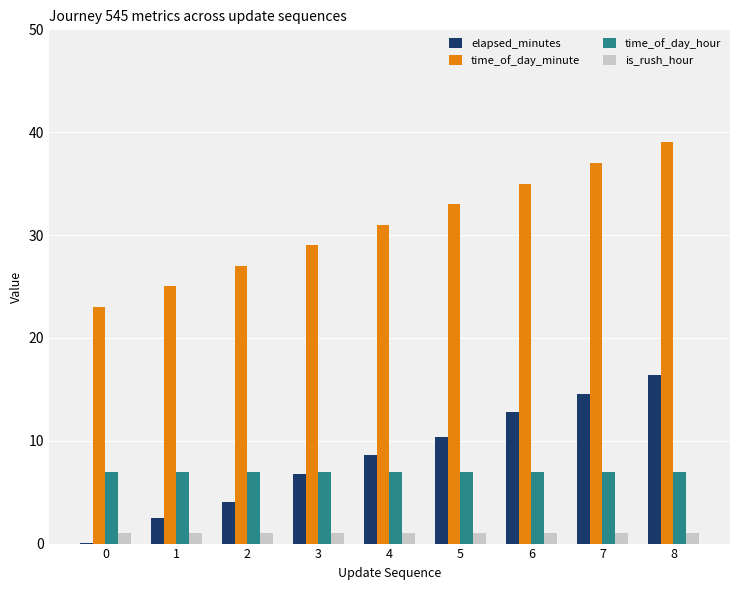

What is the sum of all is_rush_hour values?

9.0